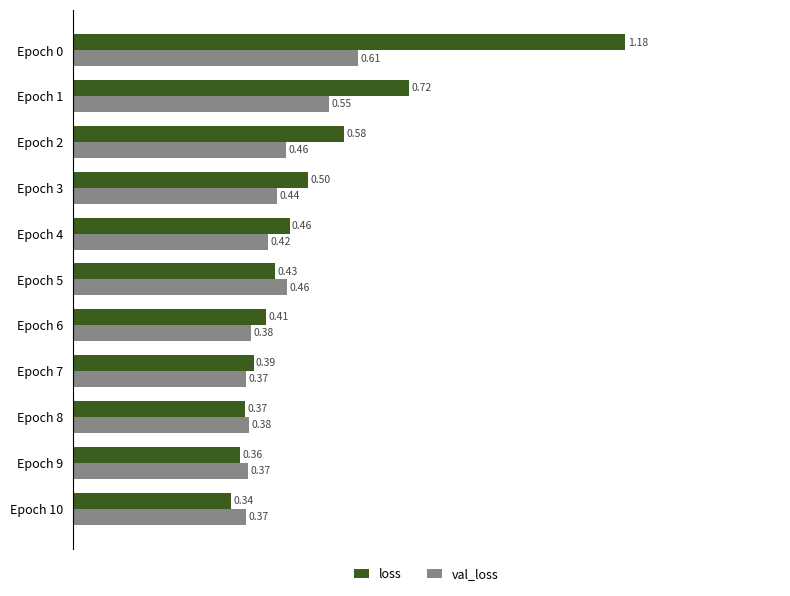

At which category is the sum across all series the highest?

Epoch 0